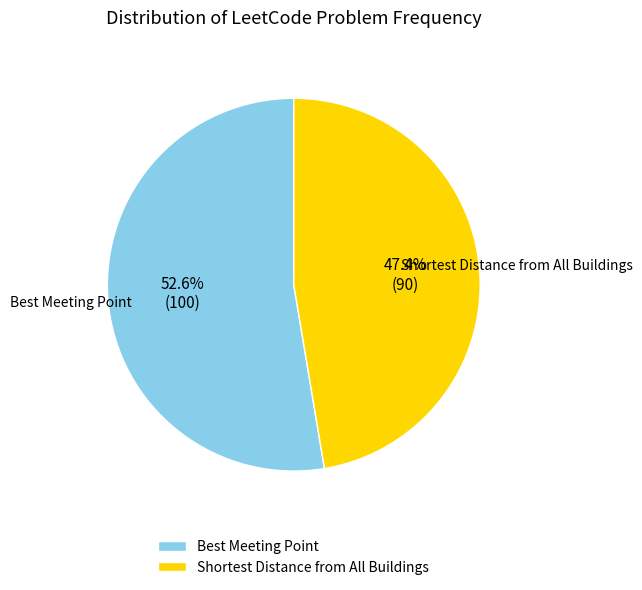

Which category has the biggest portion of the pie?

Best Meeting Point